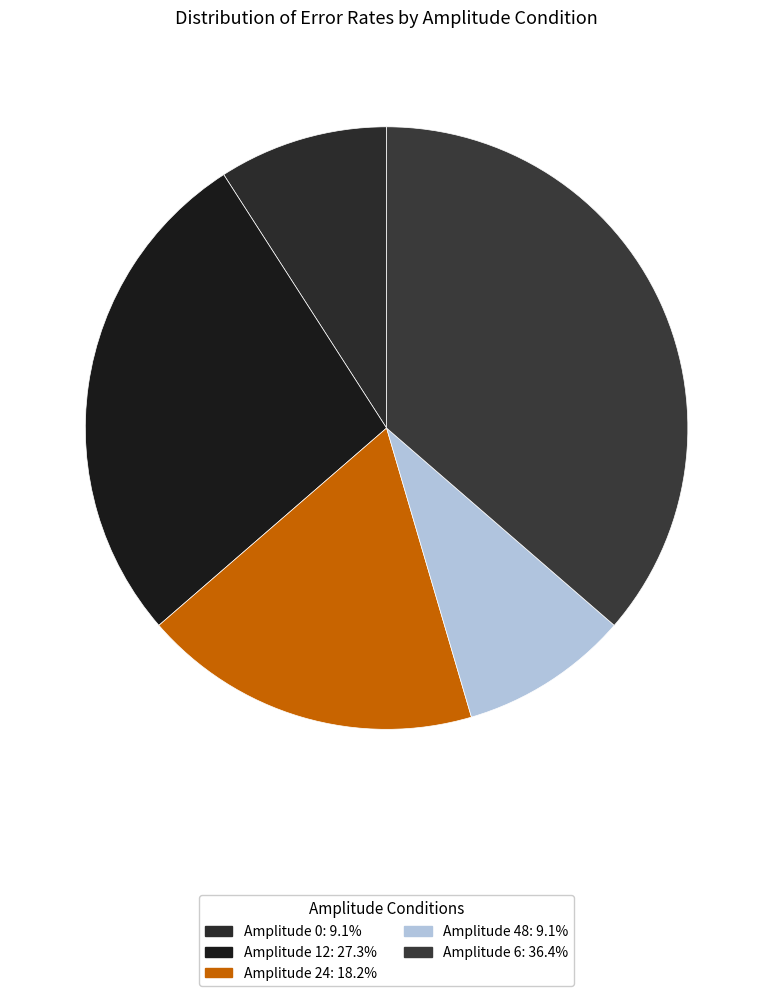

Count the number of slices in the pie.

5